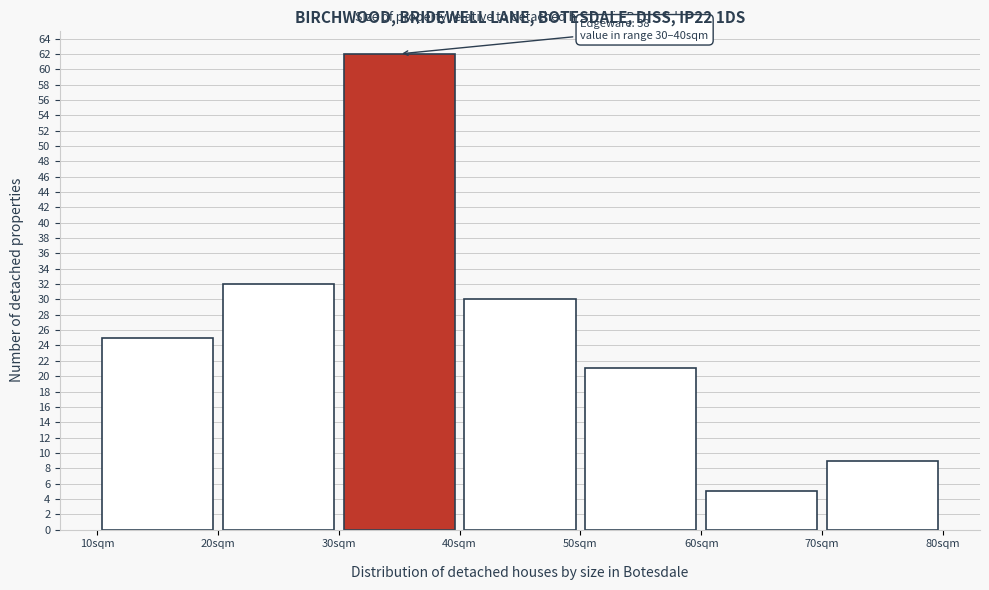

Which range on the x-axis has the tallest bar?

30 to 40